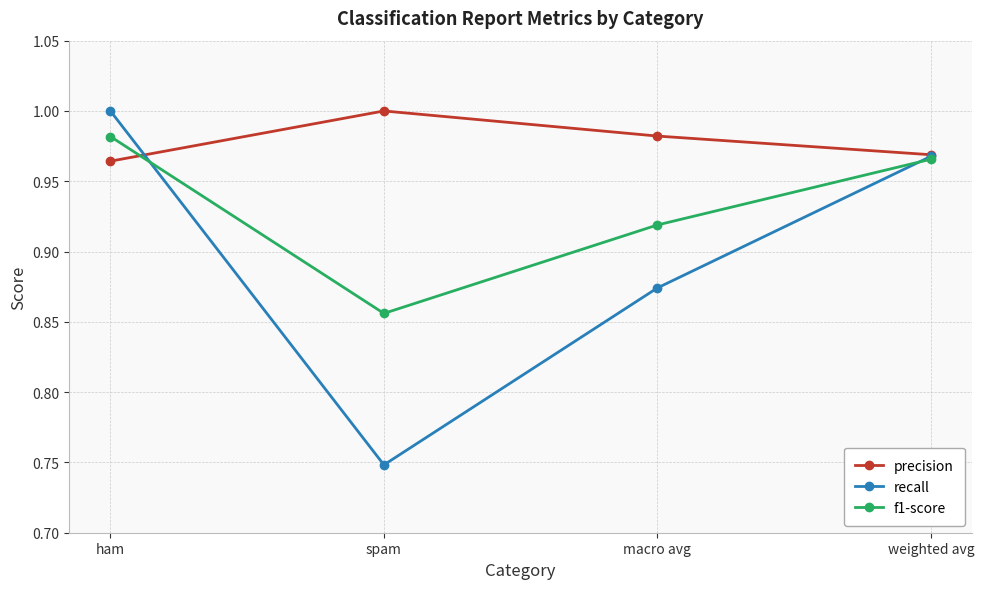

At which category is the sum across all series the highest?

ham